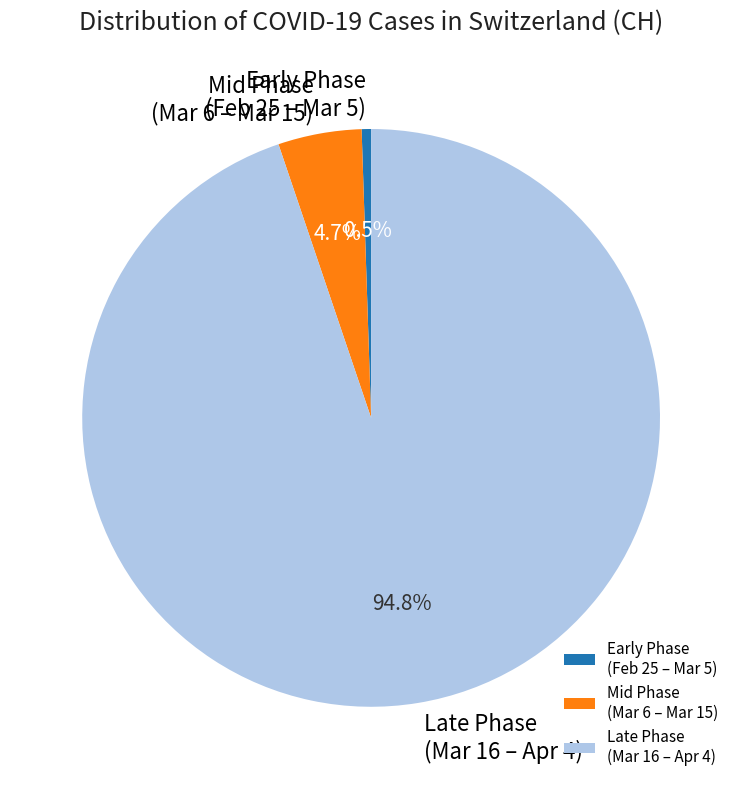

Which has a higher value, Mid Phase (Mar 6 – Mar 15) or Early Phase (Feb 25 – Mar 5)?

Mid Phase (Mar 6 – Mar 15)